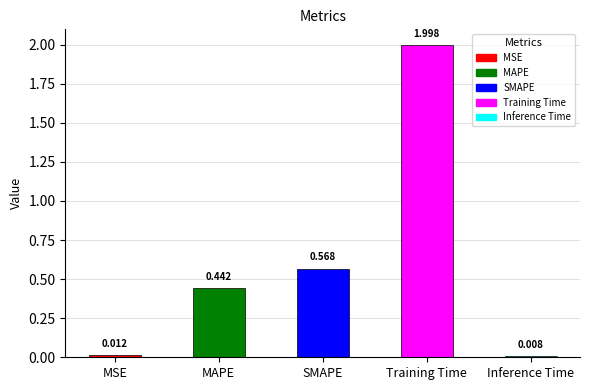

What is the change in value from SMAPE to Inference Time?

-0.6